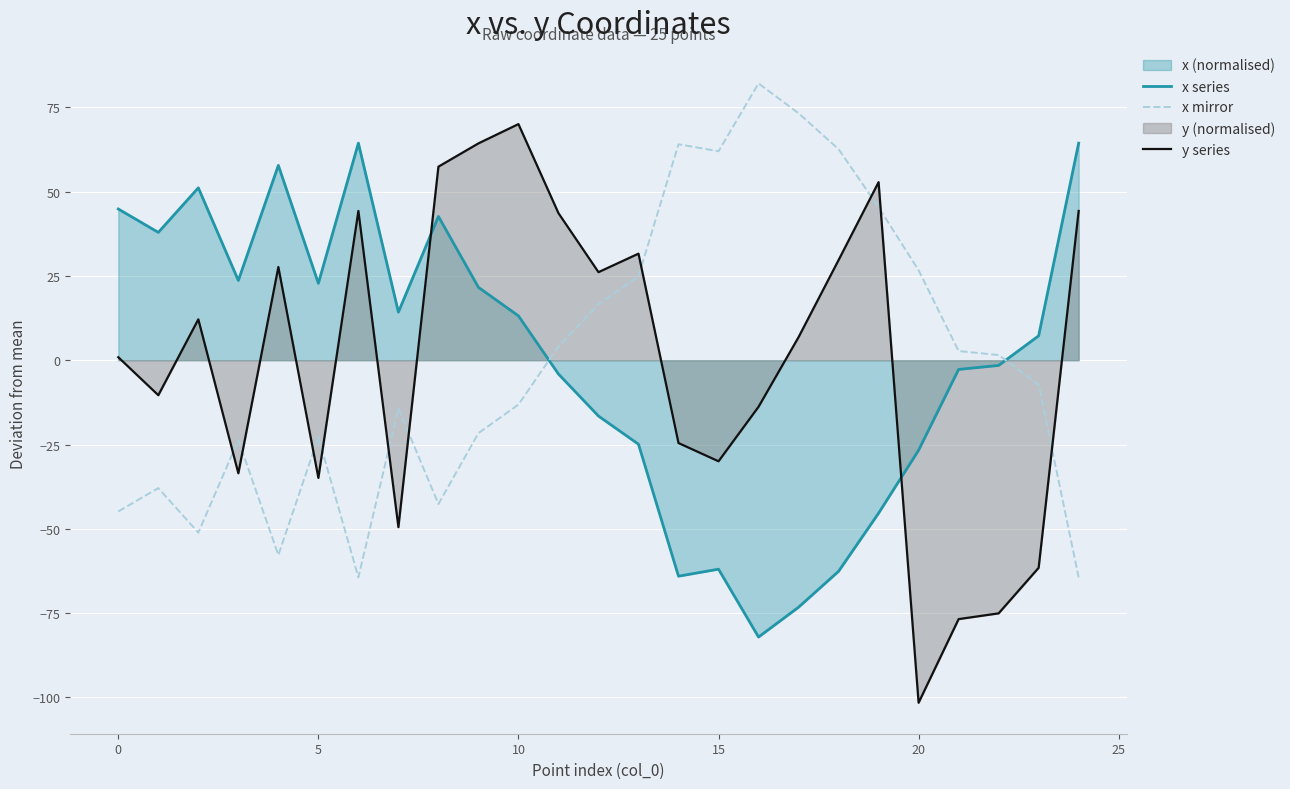

What is the highest value of the x series series?

64.4